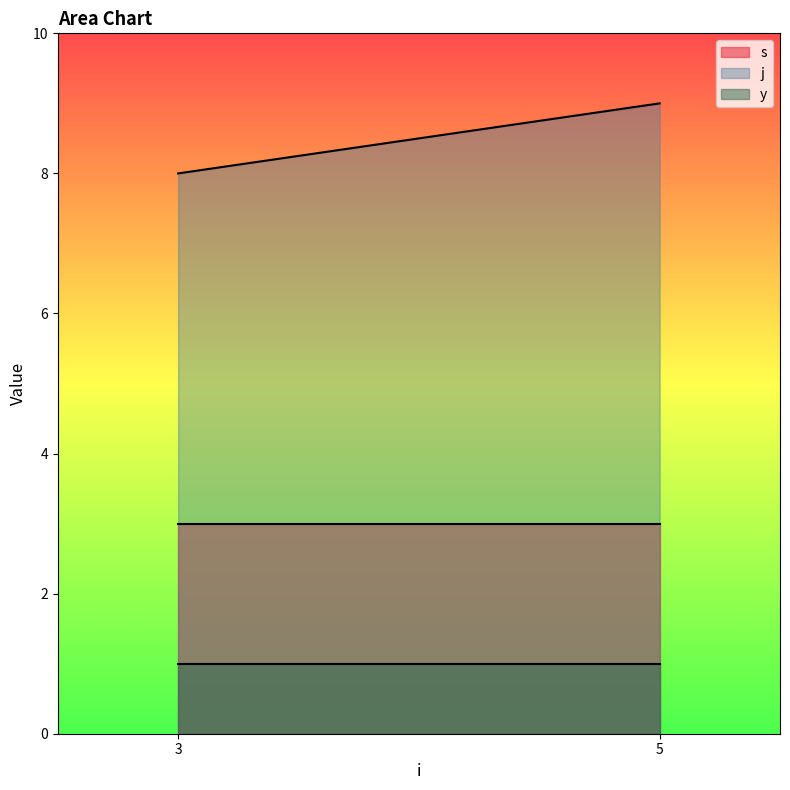

Which has a higher value, 3 or 5?

5